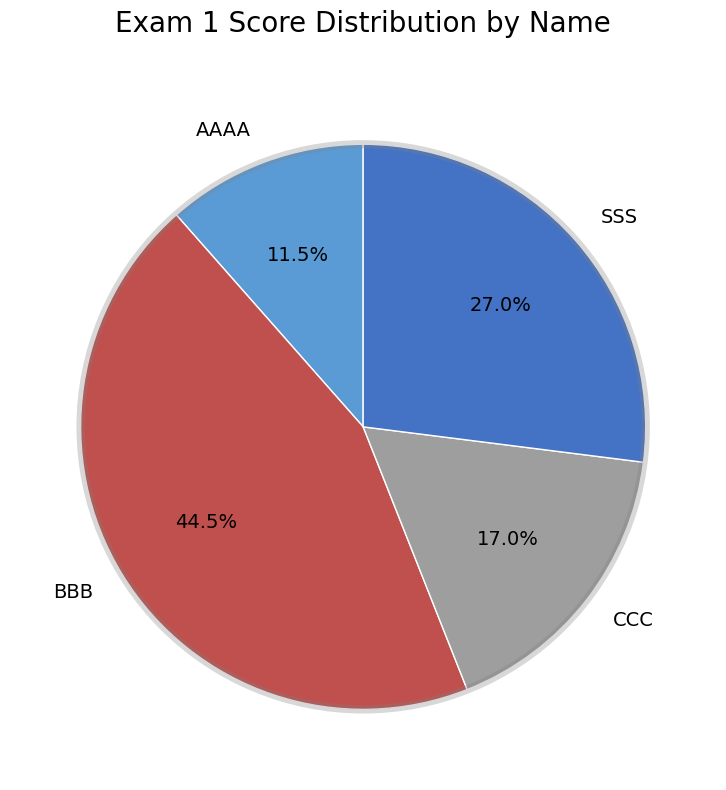

To the nearest percent, what is the difference between the CCC and SSS slice percentages?

10%